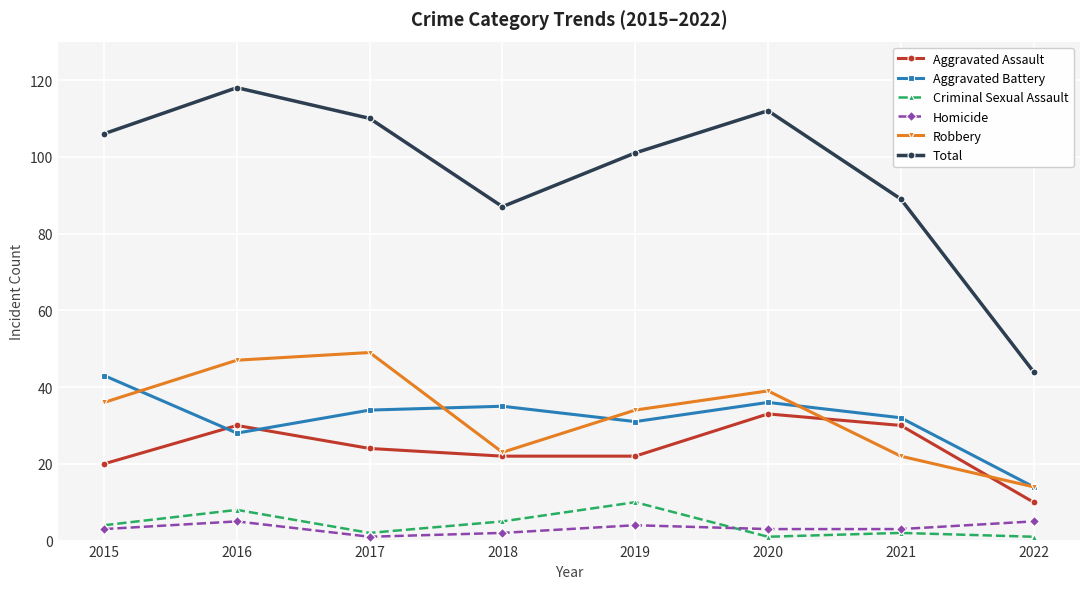

What is the difference between the maximum and minimum values in the Aggravated Assault series?

23